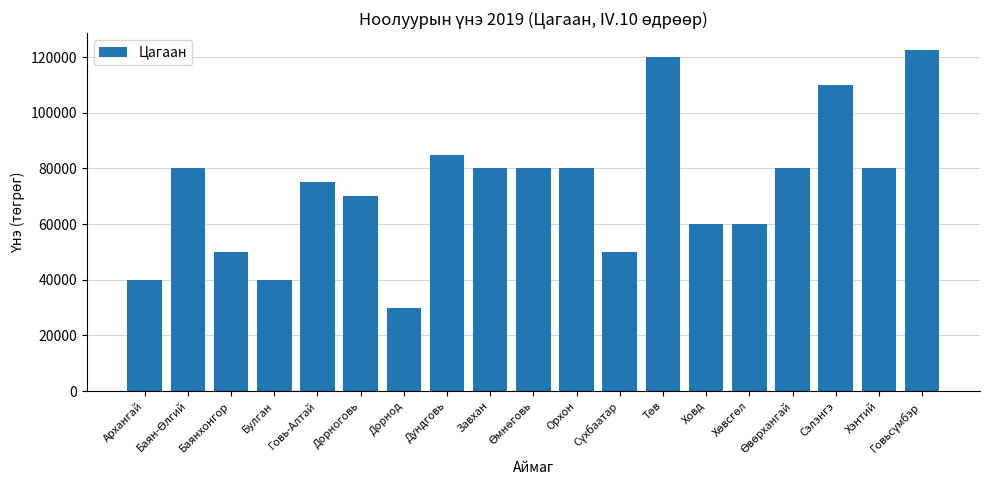

What is the change in value from Дорноговь to Ховд?

-10000